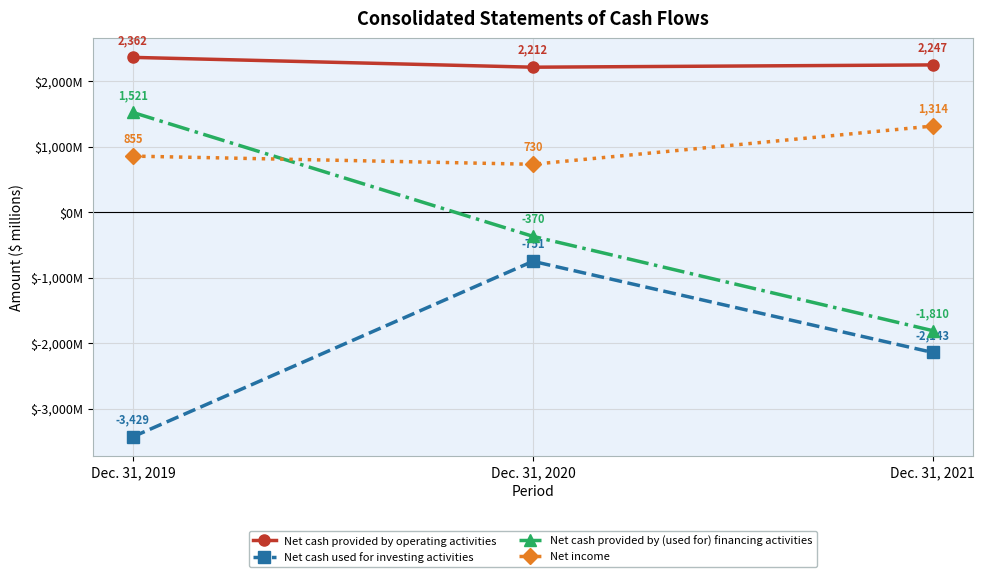

Is this an area chart (filled region under the line)?

No